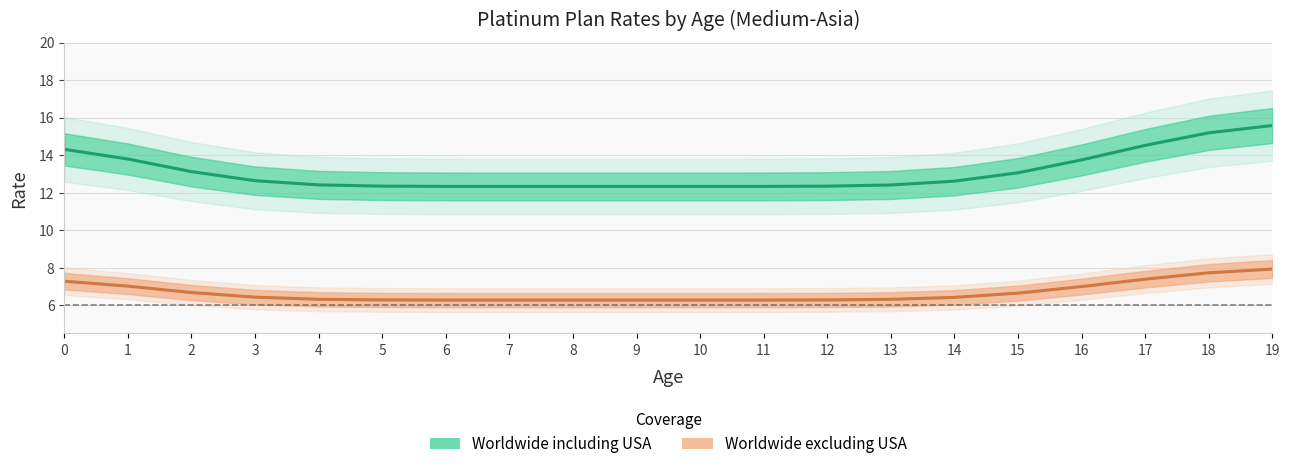

True or false: Worldwide excluding USA and Worldwide including USA intersect in this chart.

False